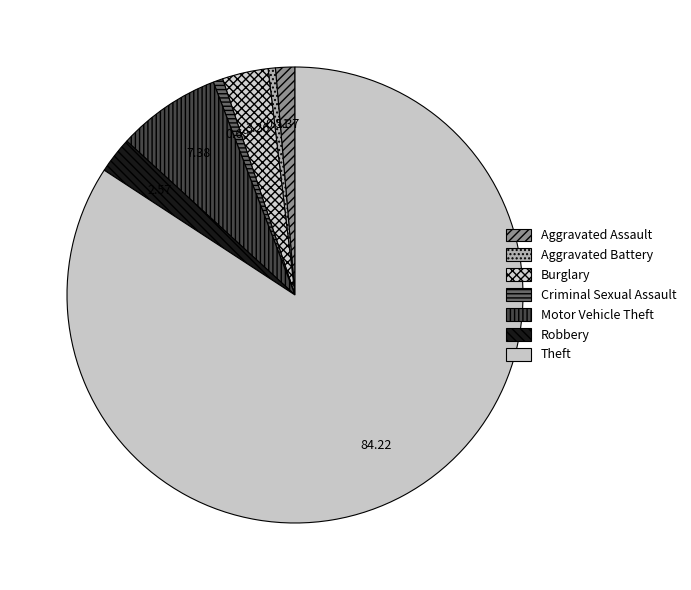

Is it true that Aggravated Battery is 11% of the pie?

False